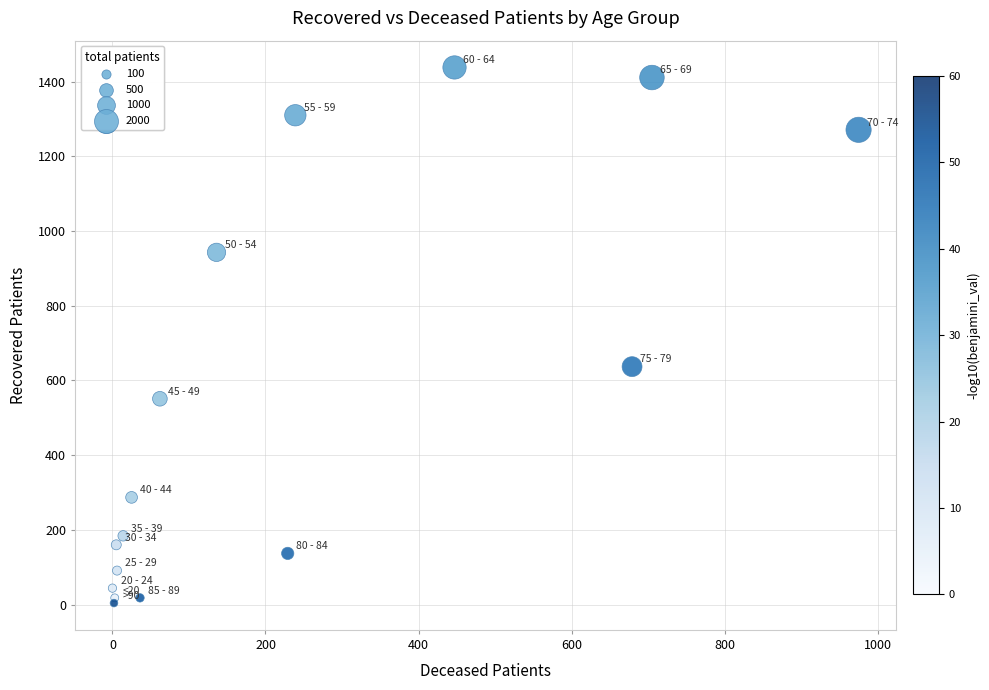

What Y value in the scatter plot is closest to 721?

637